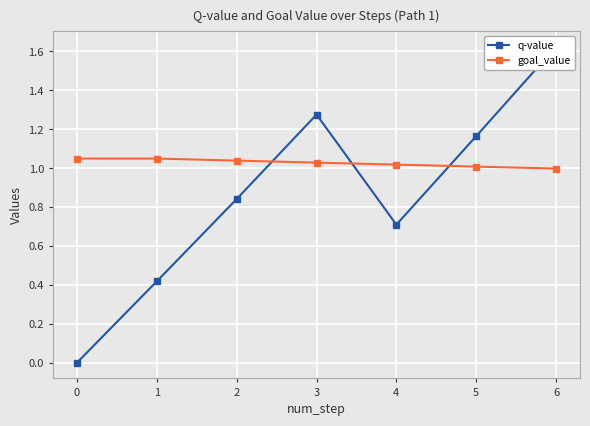

The q-value series shows 0.7 at 1. True or false?

False